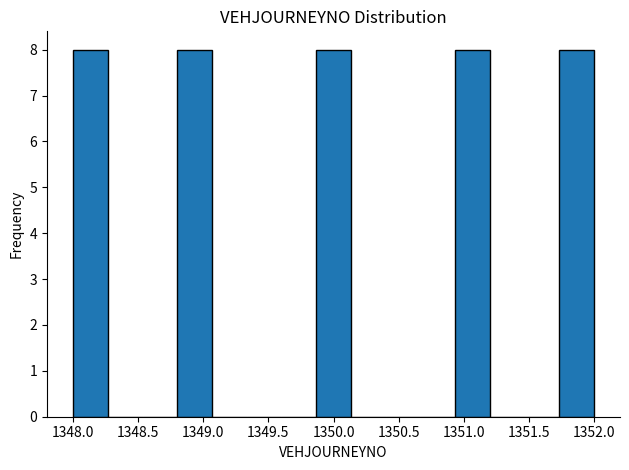

Reading left to right, list every bar in this chart as the range it spans on the x-axis followed by its height. Neither the bar edges nor the heights are printed on the chart, so give them approximately, as read against the axes.

1348.00 to 1348.25: 8
1348.25 to 1348.55: 0
1348.55 to 1348.80: 0
1348.80 to 1349.05: 8
1349.05 to 1349.35: 0
1349.35 to 1349.60: 0
1349.60 to 1349.85: 0
1349.85 to 1350.15: 8
1350.15 to 1350.40: 0
1350.40 to 1350.65: 0
1350.65 to 1350.95: 0
1350.95 to 1351.20: 8
1351.20 to 1351.45: 0
1351.45 to 1351.75: 0
1351.75 to 1352.00: 8